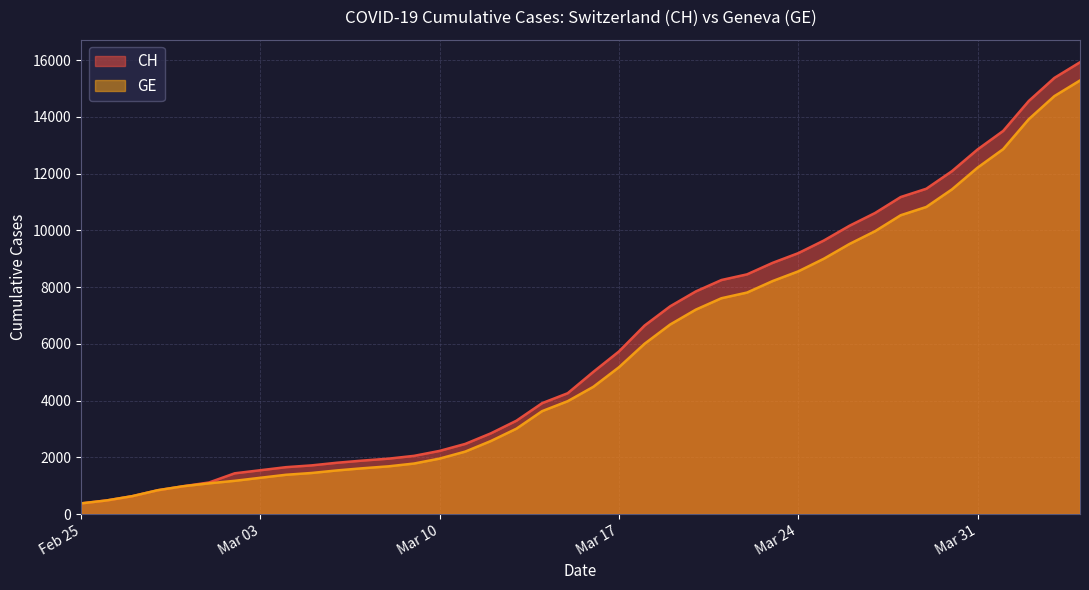

Is it true that GE equals 13906 at 2020-03-23?

False